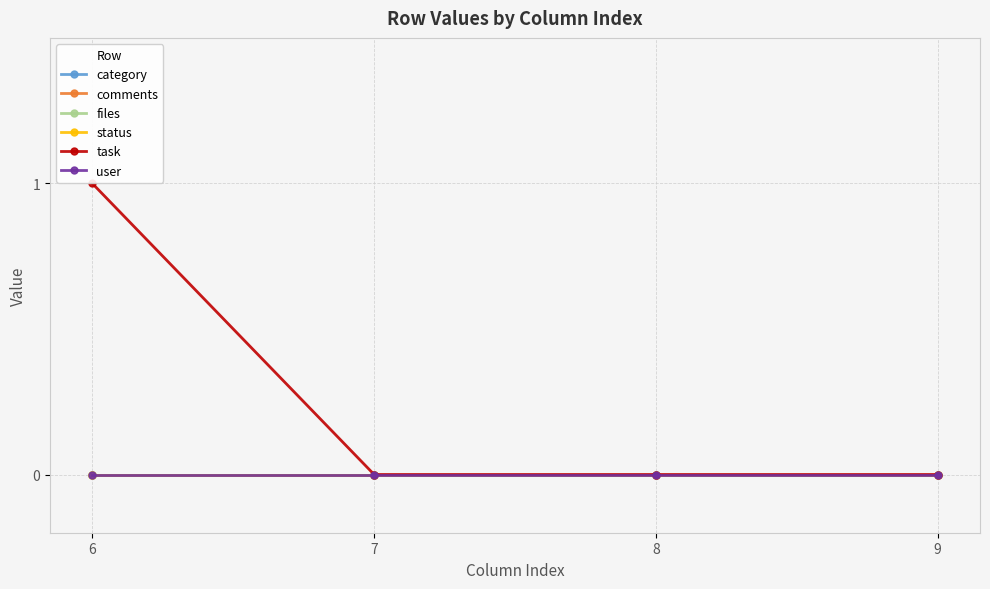

Reading left to right, list all the values displayed in this chart.

category: 0	0	0	0
comments: 0	0	0	0
files: 0	0	0	0
status: 0	0	0	0
task: 1	0	0	0
user: 0	0	0	0